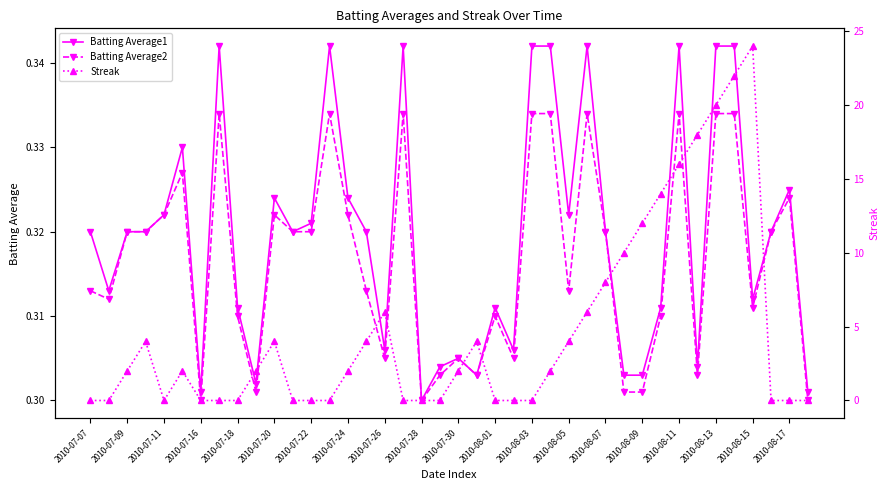

Count the Batting Average2 values in the range 0 to 1.

40